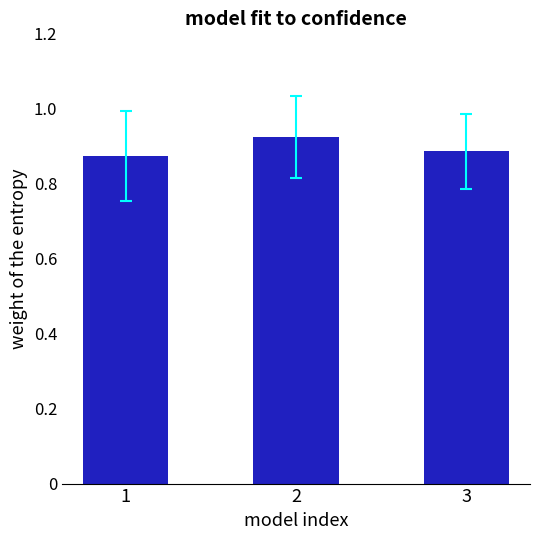

What is the sum of the values at 3 and 2?

1.8